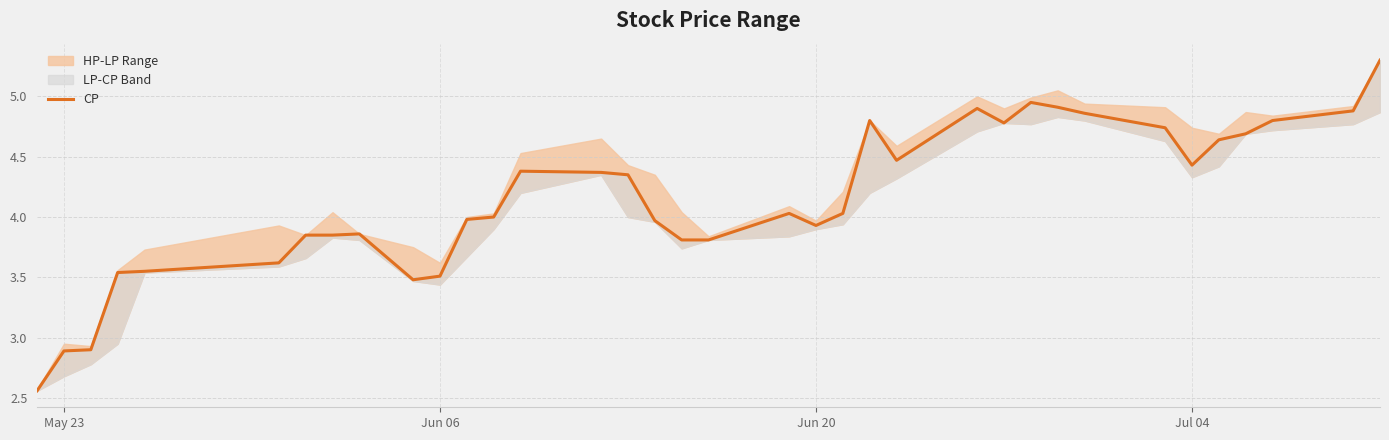

What is the value of the 6th point from the left?

3.6